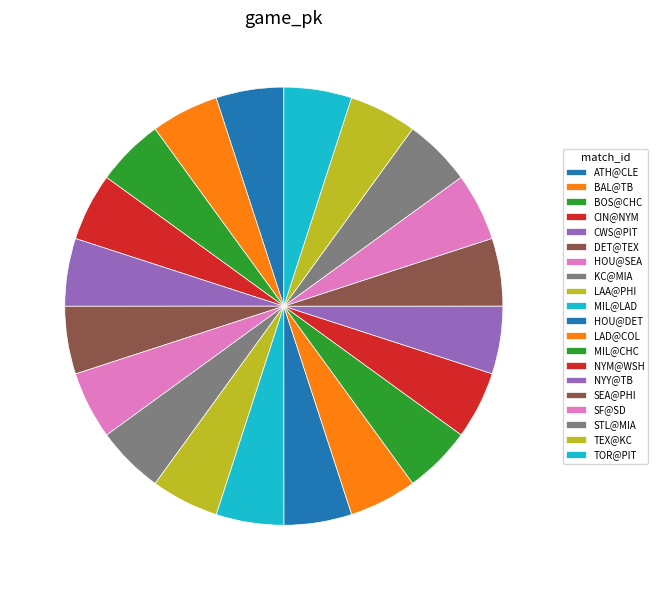

Does KC@MIA represent more than half of the total?

No